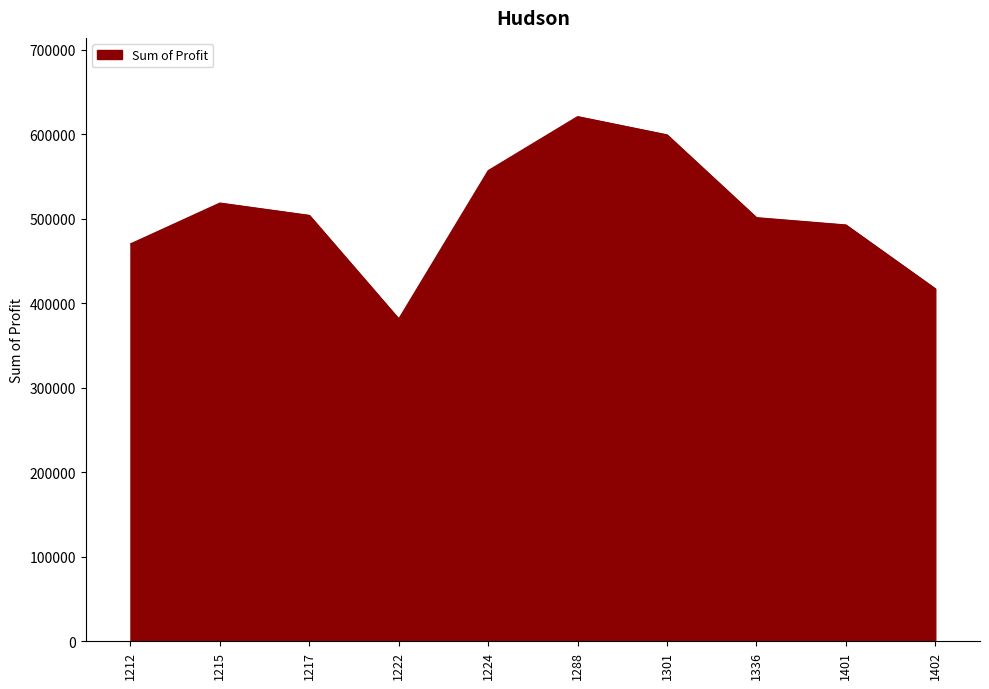

The value at 1336 is 501524.0. True or false?

True